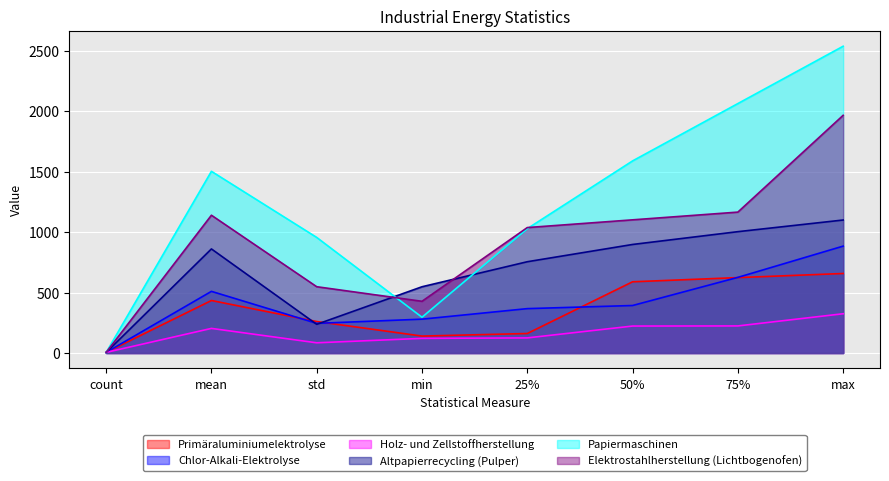

Reading left to right, extract all data points from this chart.

Primäraluminiumelektrolyse: 5.0	434.5	260.3	140.0	161.3	589.4	624.0	658.0
Chlor-Alkali-Elektrolyse: 5.0	510.1	245.3	280.0	367.2	393.0	625.9	884.5
Holz- und Zellstoffherstellung: 5.0	203.6	84.4	121.0	125.0	222.9	224.0	324.9
Altpapierrecycling (Pulper): 4.0	861.3	237.3	548.2	755.3	898.2	1004.1	1100.5
Papiermaschinen: 4.0	1503.5	956.5	296.0	1029.0	1589.6	2064.2	2538.7
Elektrostahlherstellung (Lichtbogenofen): 5.0	1140.2	548.5	427.9	1038.0	1102.0	1166.0	1967.0